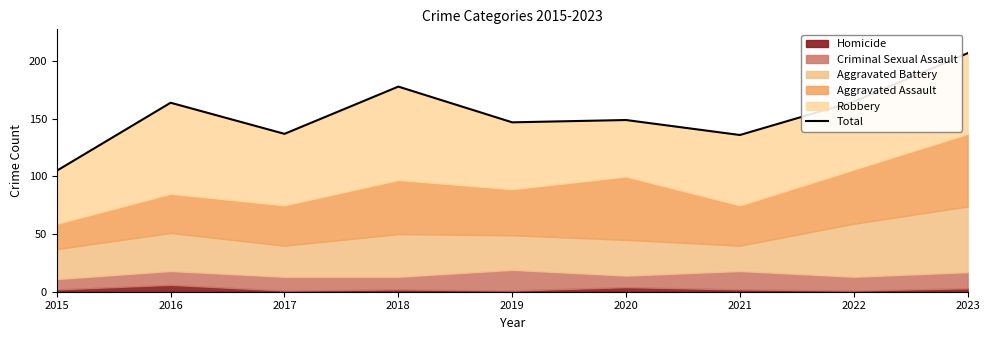

Which has a higher value, 2022 or 2020?

2022